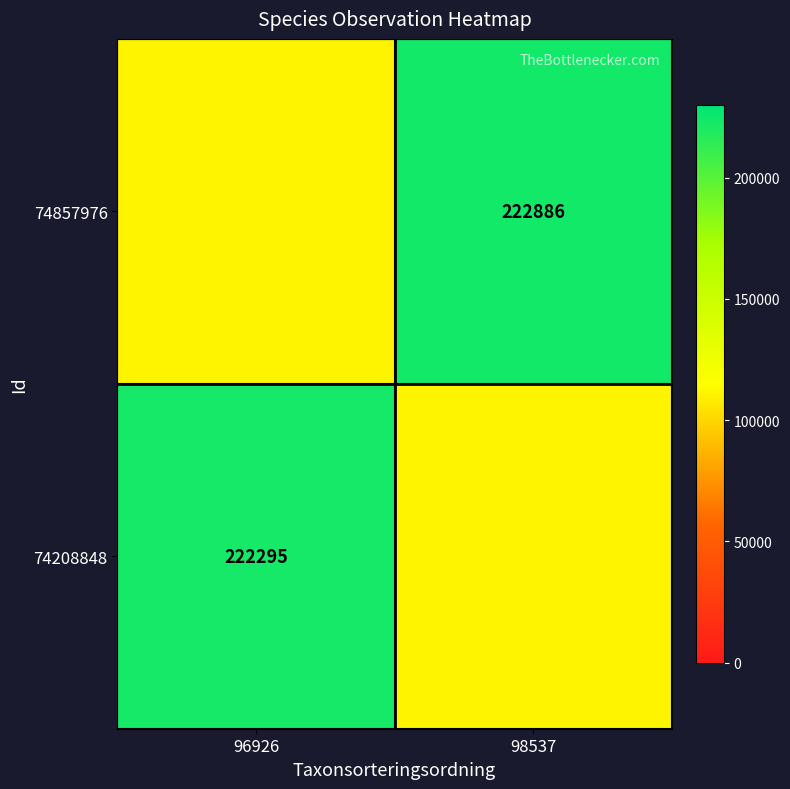

Is it true that 74208848 equals 222295.0 at 96926?

True